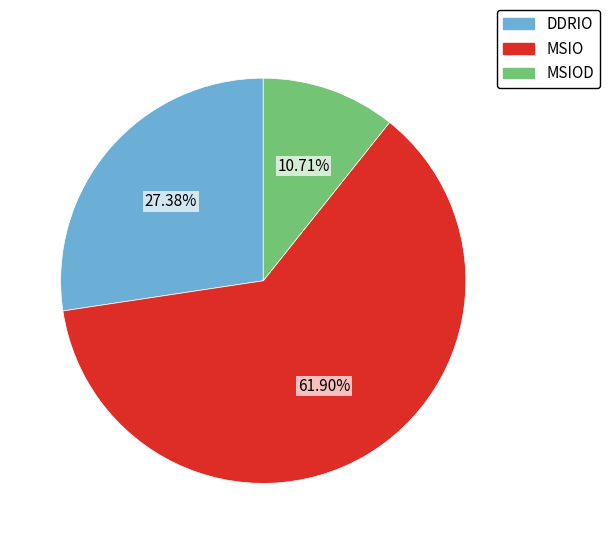

Is there any slice that represents more than half of the pie?

Yes